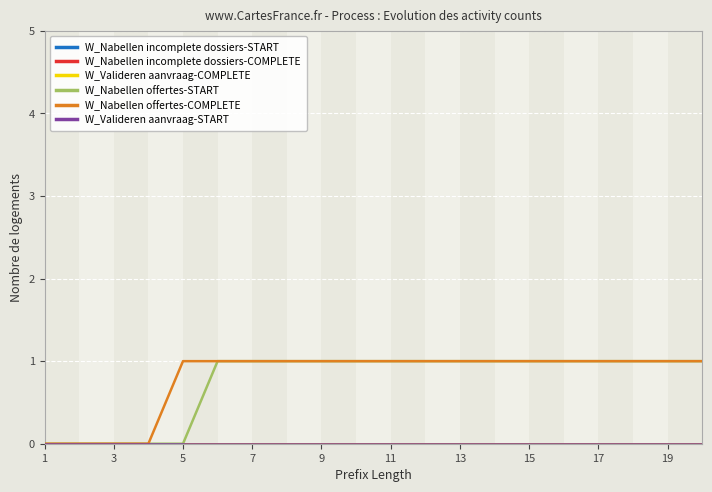

Does the chart display data point markers on the line(s)?

No